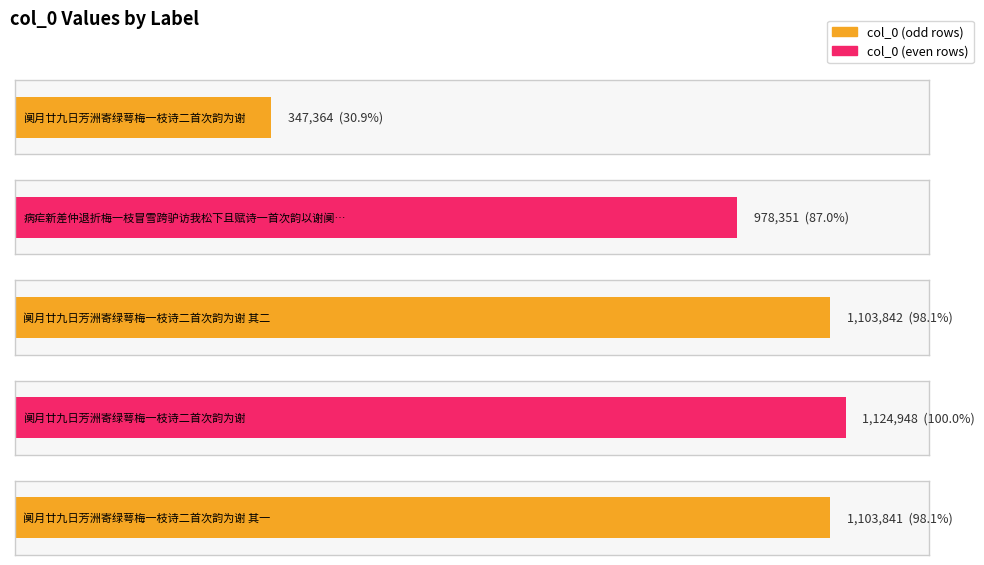

Are the bars grouped side by side (vs. stacked)?

No